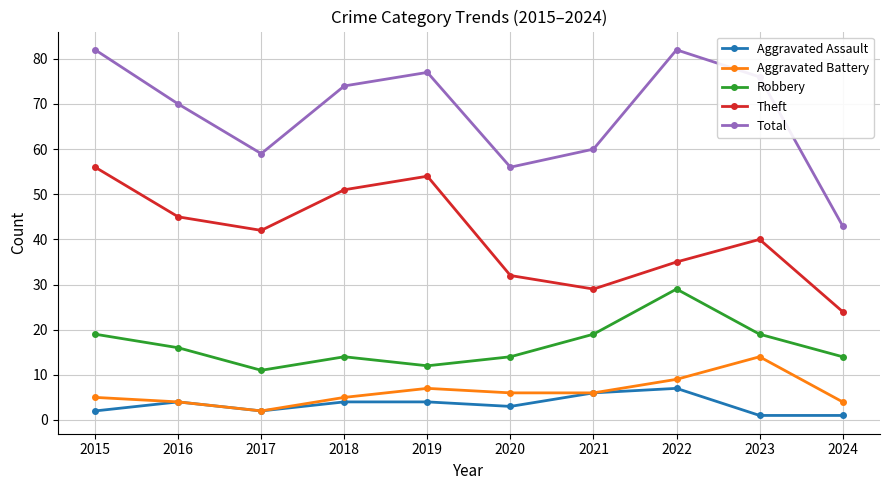

The Robbery series shows 14 at 2020. True or false?

True